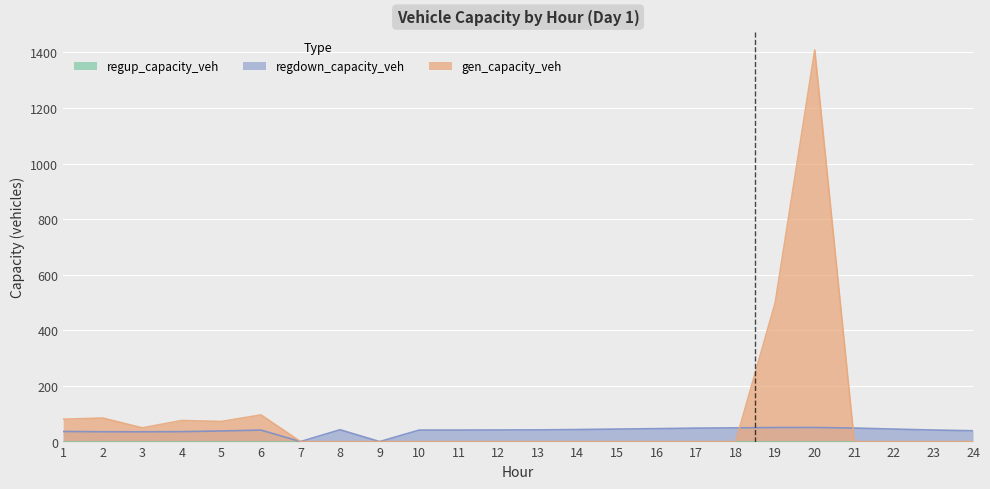

What is the approximate value of regdown_capacity_veh at 19?

50.6